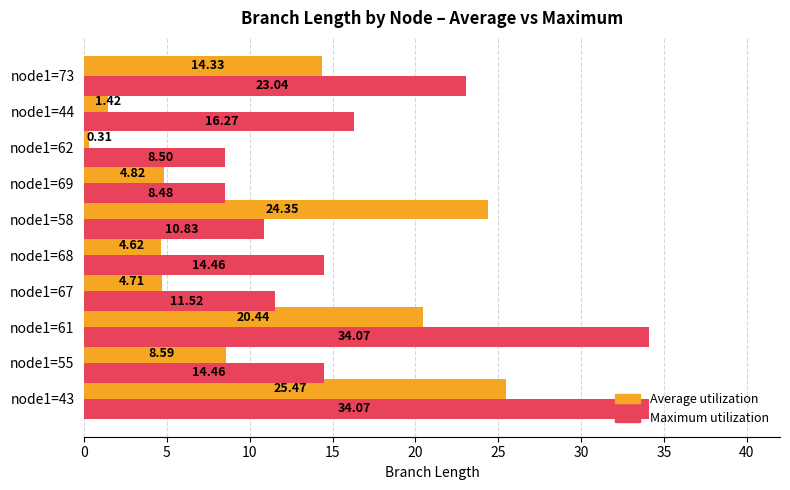

At how many categories does at least one series exceed 18?

4